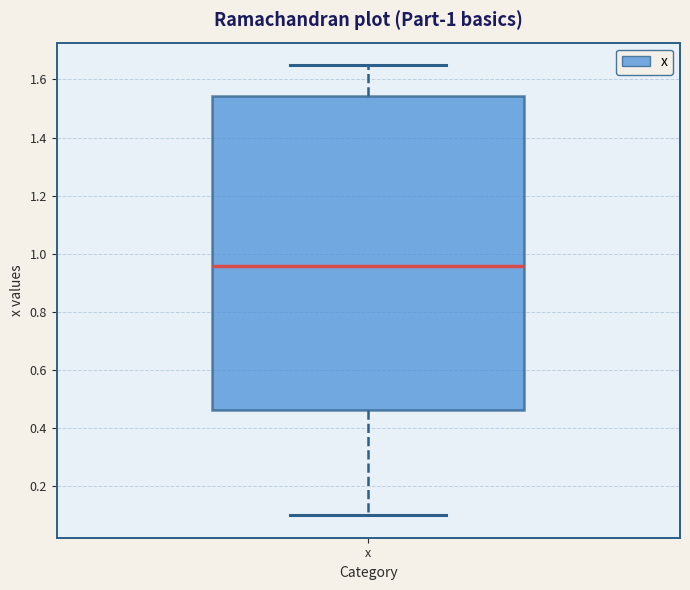

Read this box plot against the y-axis: the position of the median line, the range covered by the box, and the ends of both whiskers. The values are not printed on the chart, so give them approximately, as read against the axis.

median 0.96, box 0.46 to 1.54, whiskers 0.10 to 1.64